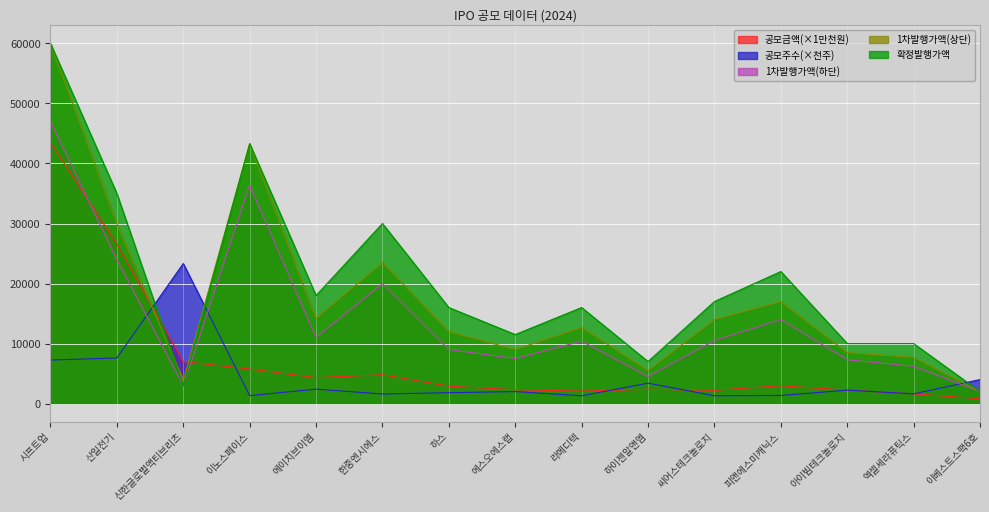

What is the highest value of the 1차발행가액(상단) series?

60000.0